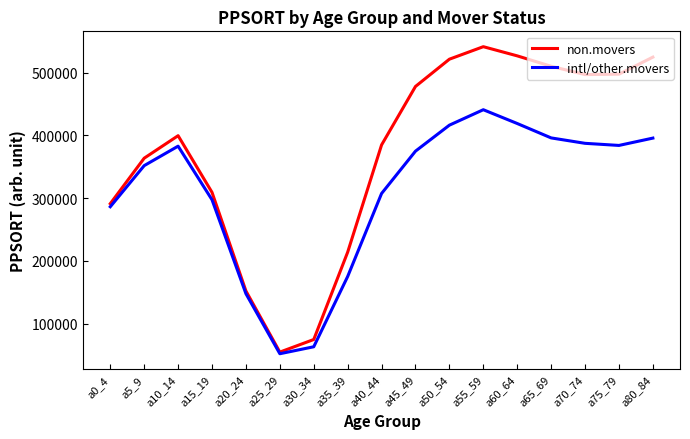

List the series in order of their overall mean, lowest first.

intl/other.movers, non.movers